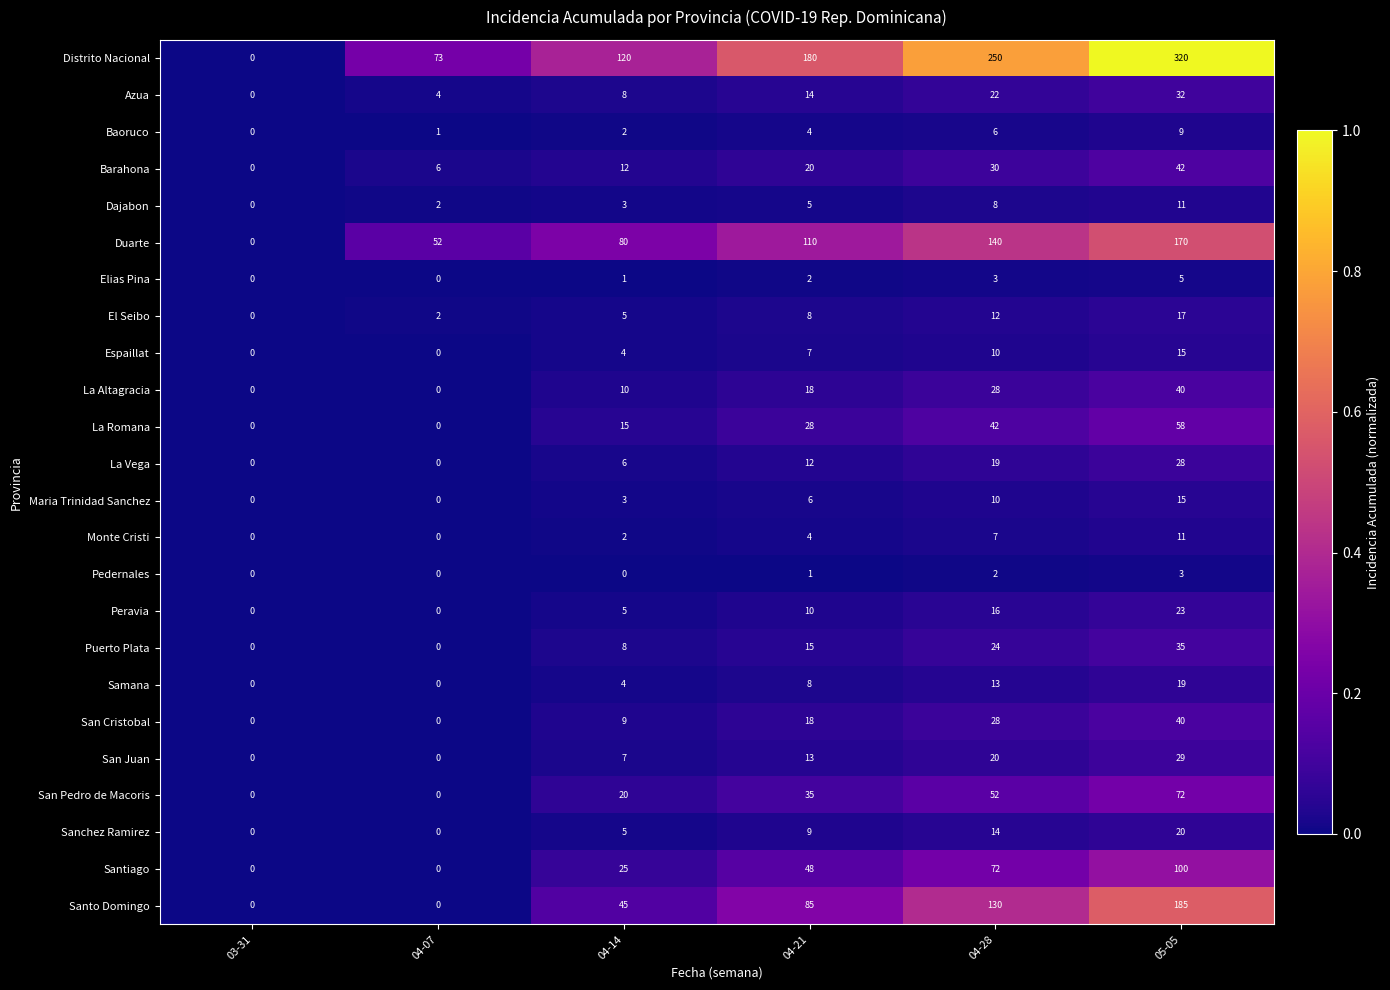

Which category has the highest value in the Maria Trinidad Sanchez series?

05-05